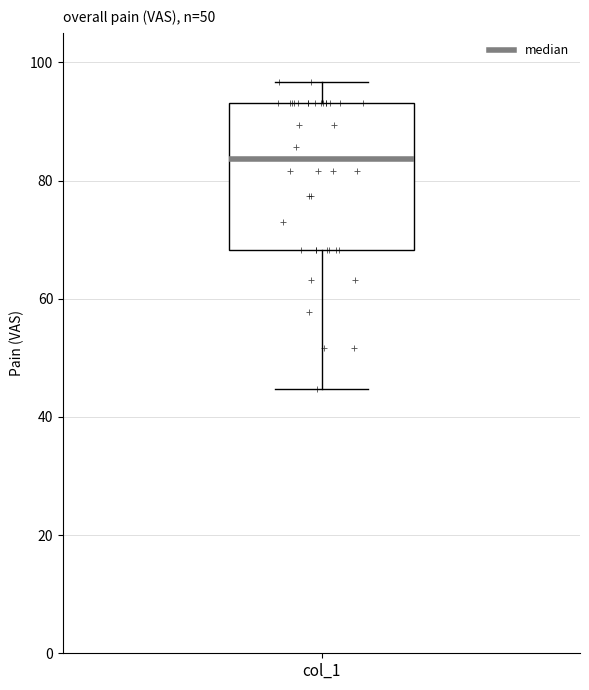

Where does the median line of the box for col_1 sit on the y-axis? The values are not printed on the chart, so give them approximately, as read against the axis.

84